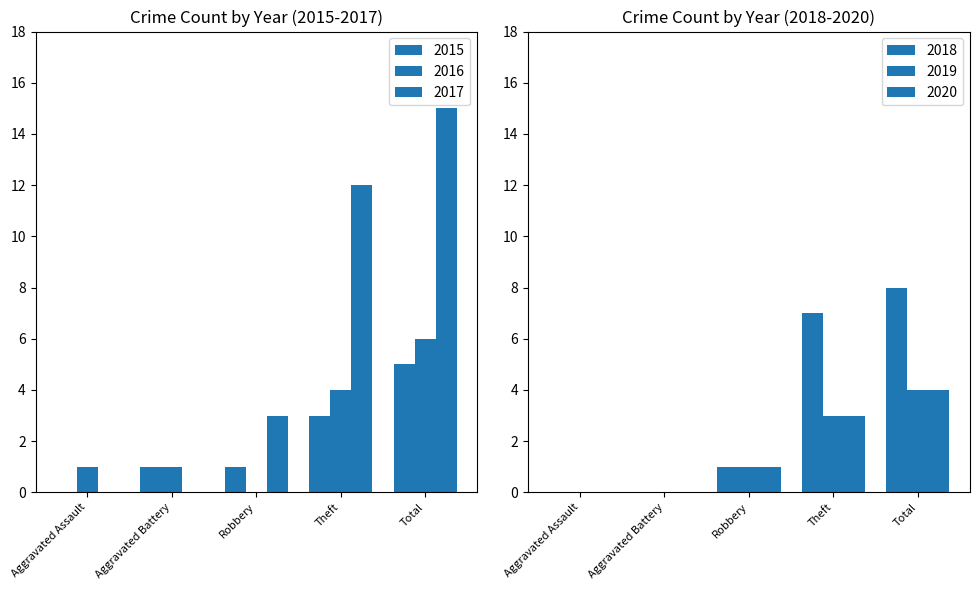

At Total, list the series in order from largest to smallest.

2017, 2018, 2016, 2015, 2019, 2020